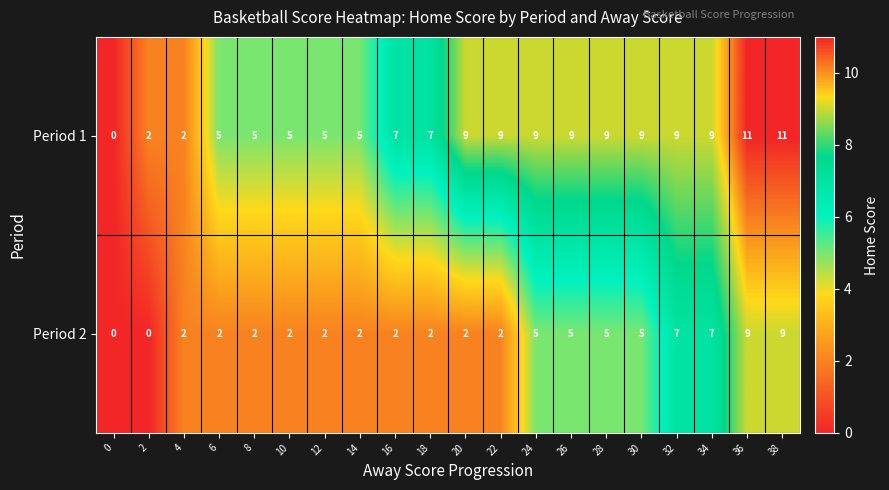

How many values in Period 2 are above zero?

18